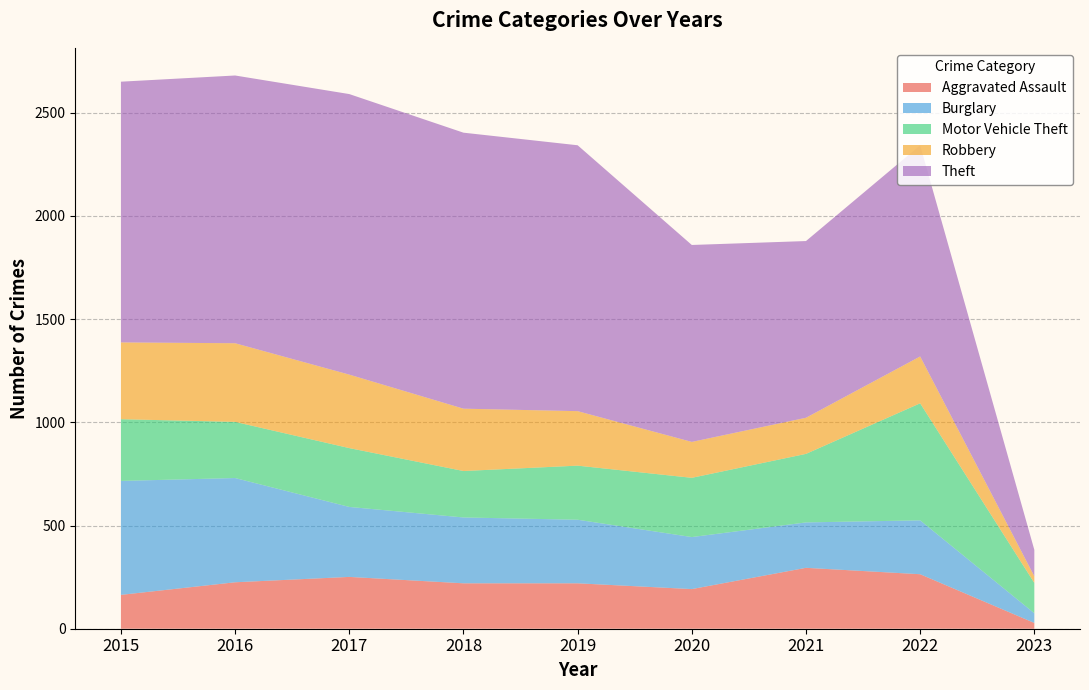

Reading left to right, extract all data points from this chart.

Aggravated Assault: 164	225	251	220	220	192	295	264	28
Burglary: 552	505	339	319	308	252	220	261	47
Motor Vehicle Theft: 299	272	285	225	262	287	332	567	147
Robbery: 372	381	356	302	264	174	175	227	32
Theft: 1263	1297	1359	1337	1288	954	856	1023	128